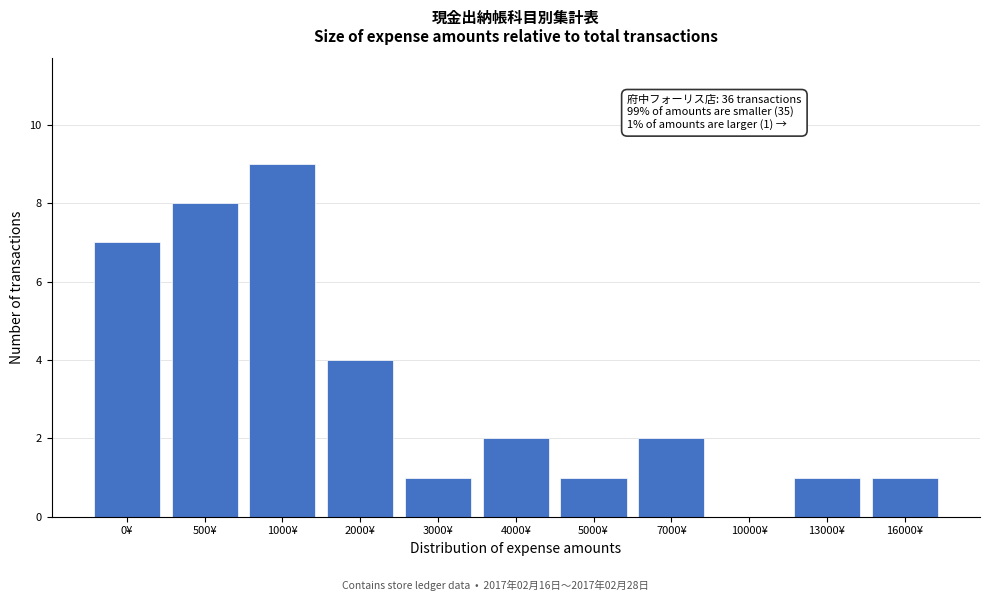

Reading right to left, what are all the values shown in this chart?

16000¥=1	13000¥=1	10000¥=0	7000¥=2	5000¥=1	4000¥=2	3000¥=1	2000¥=4	1000¥=9	500¥=8	0¥=7